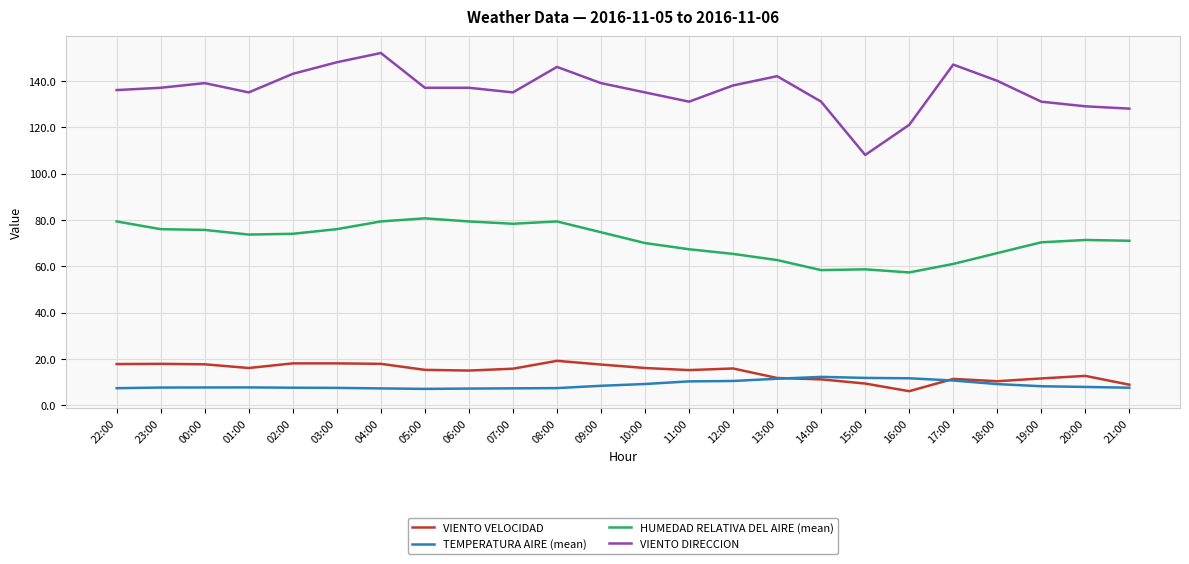

Which series changed the most between 02:00 and 17:00?

HUMEDAD RELATIVA DEL AIRE (mean)